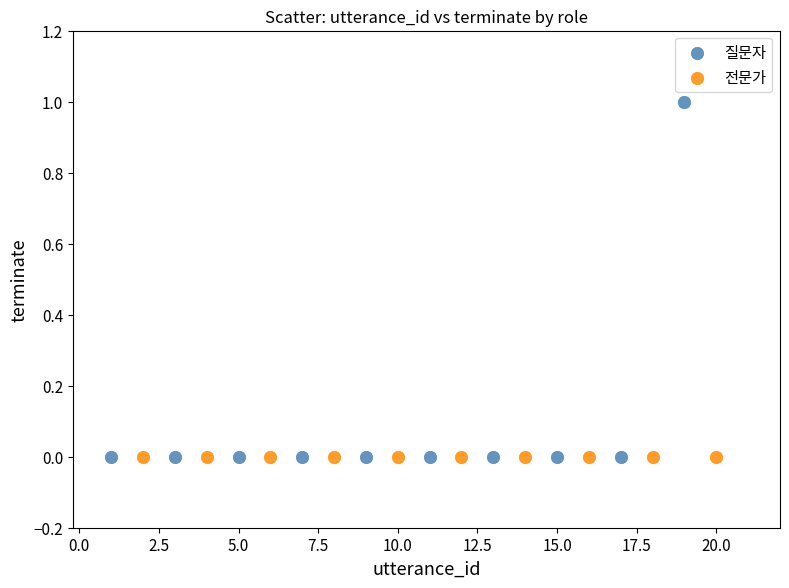

Which series contains the highest Y value?

질문자